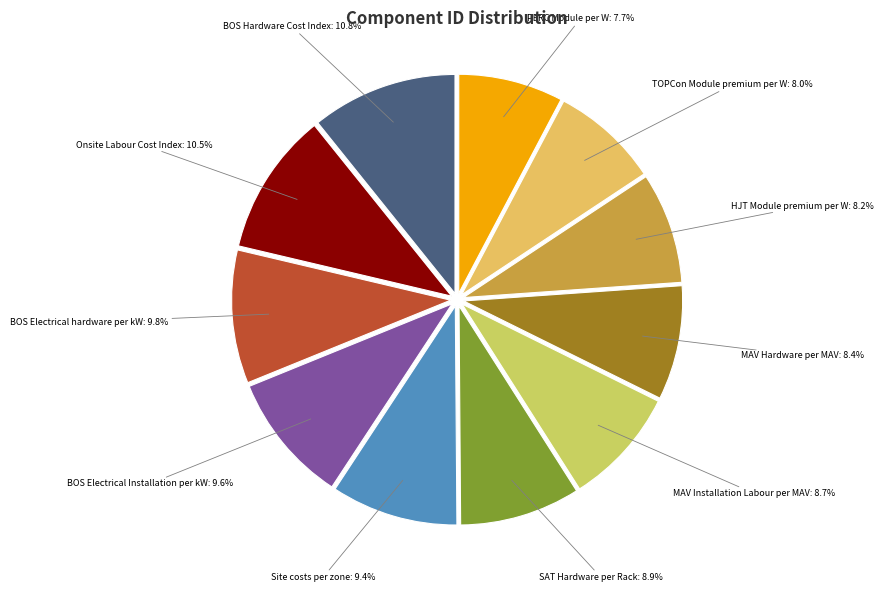

To the nearest percent, what percentage of the pie is MAV Hardware per MAV?

8%